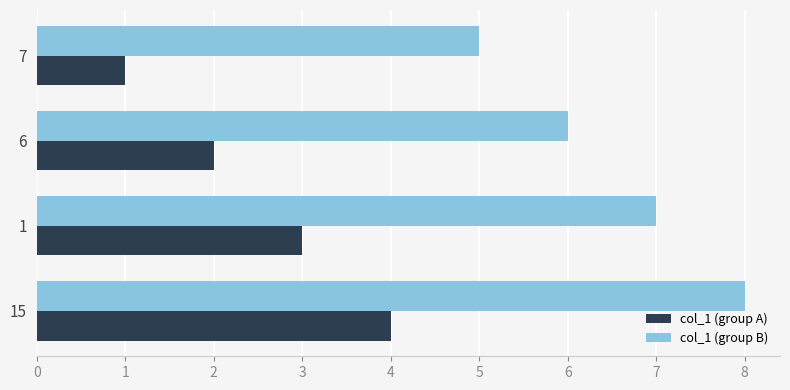

Is the value of col_1 (group A) at 7 greater than the value of col_1 (group B) at 6?

No